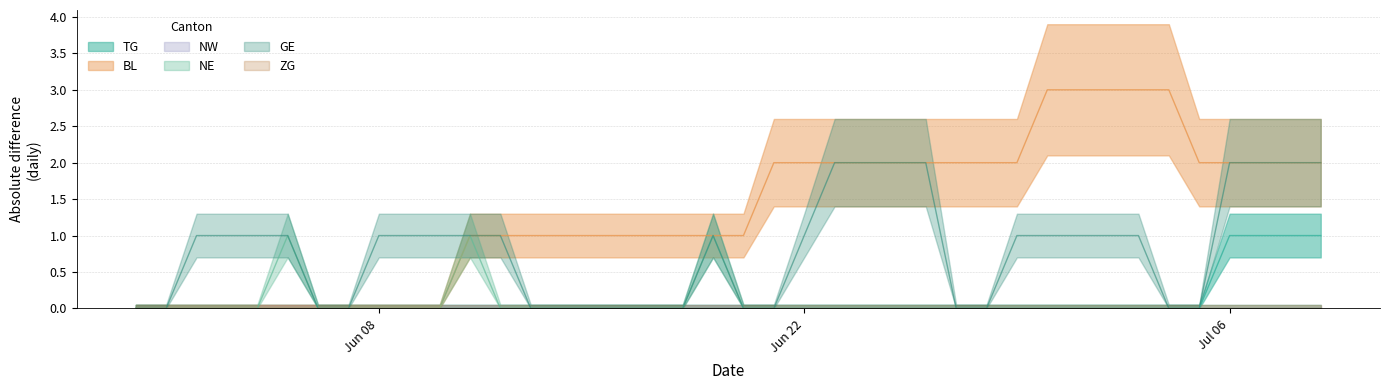

Which series changed the most between 5 and 17?

TG